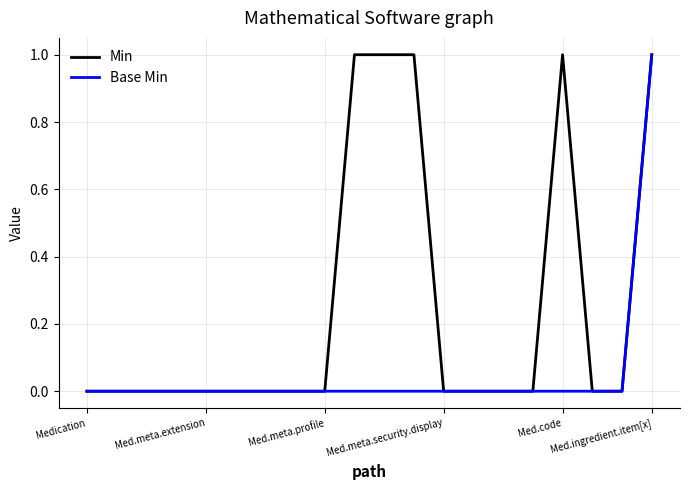

List the series in order of their overall mean, highest first.

Min, Base Min